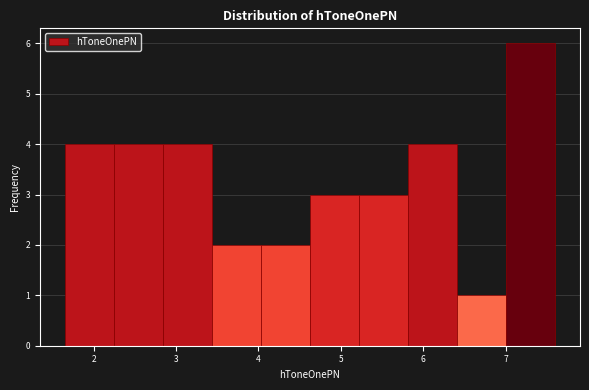

What is the height of the bar covering 1.6 to 2.2 on the x-axis? Neither the bar edges nor the heights are printed on the chart, so give them approximately, as read against the axes.

4